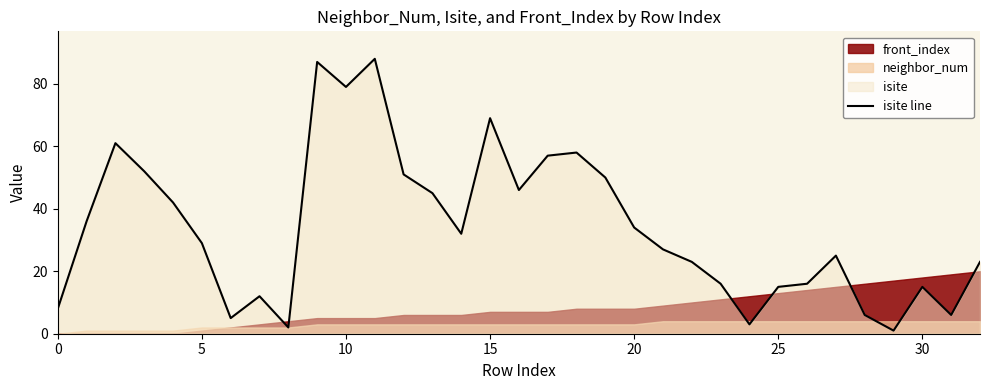

What is the difference between the maximum and minimum values?

87